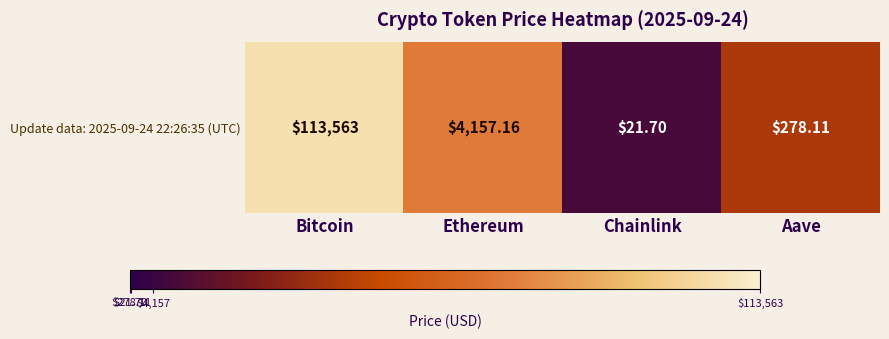

At which label does the data first exceed 3?

Bitcoin